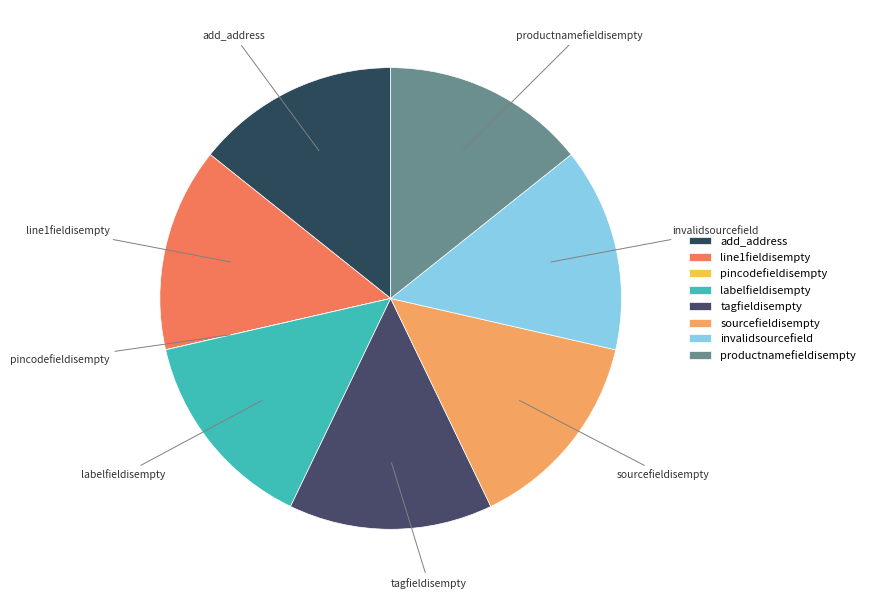

Combined, do invalidsourcefield and line1fieldisempty account for over 50%?

No